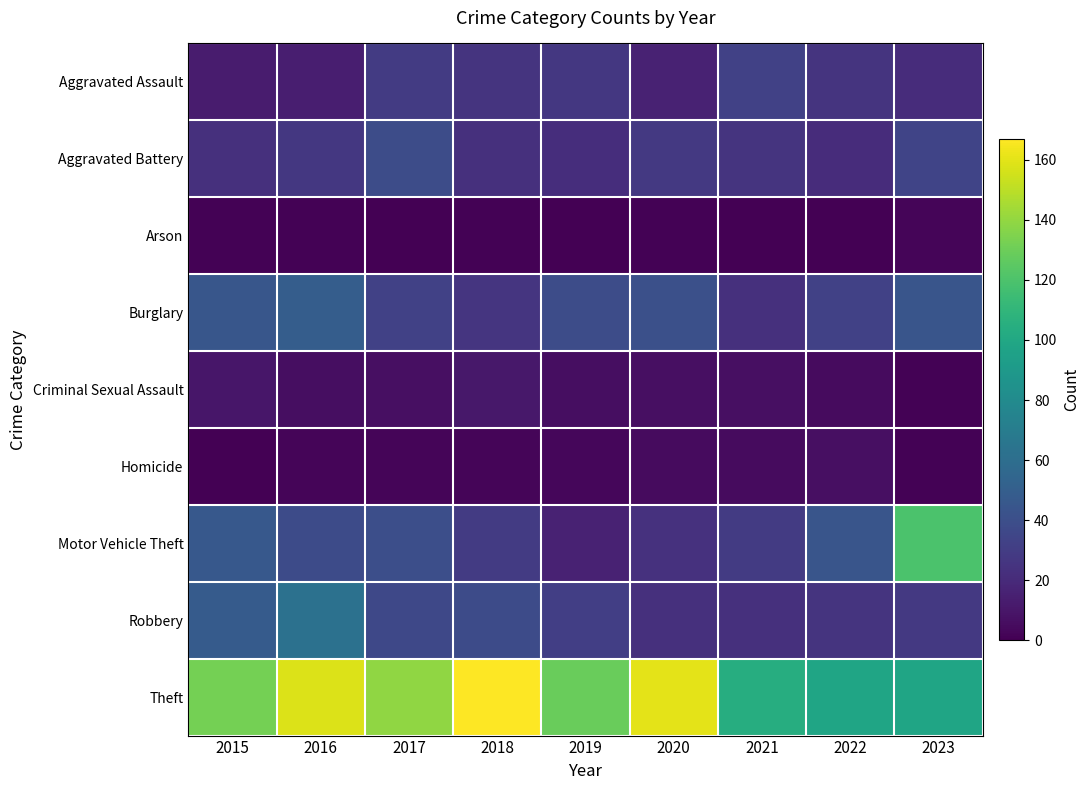

What is the greatest value displayed?

167